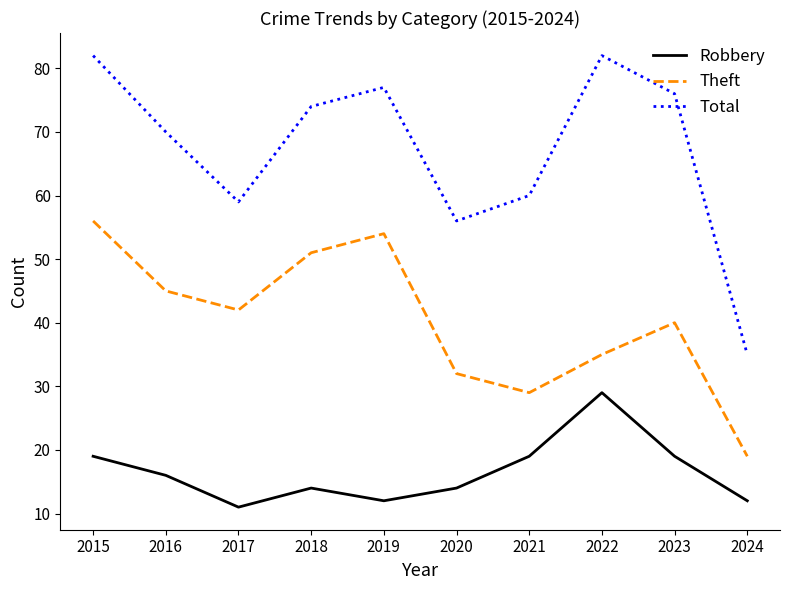

What is the approximate value of Robbery at 2016?

16